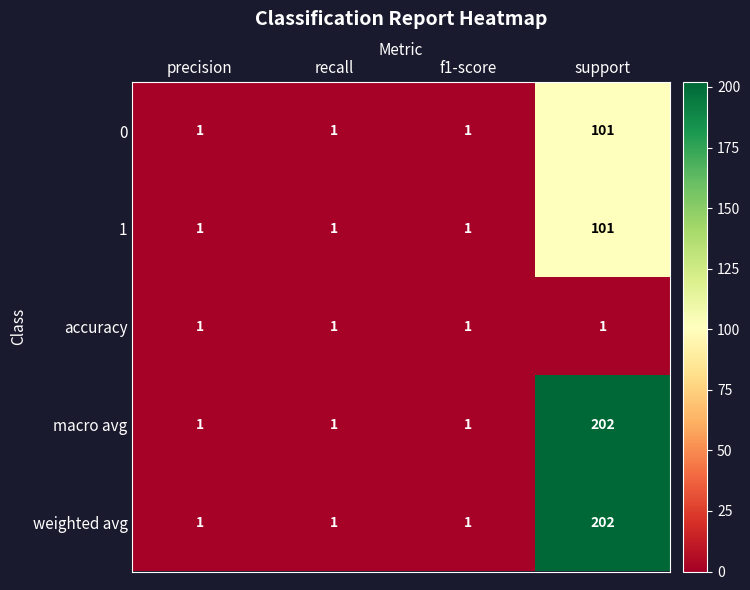

What is the difference between the 1 values at support and f1-score?

100